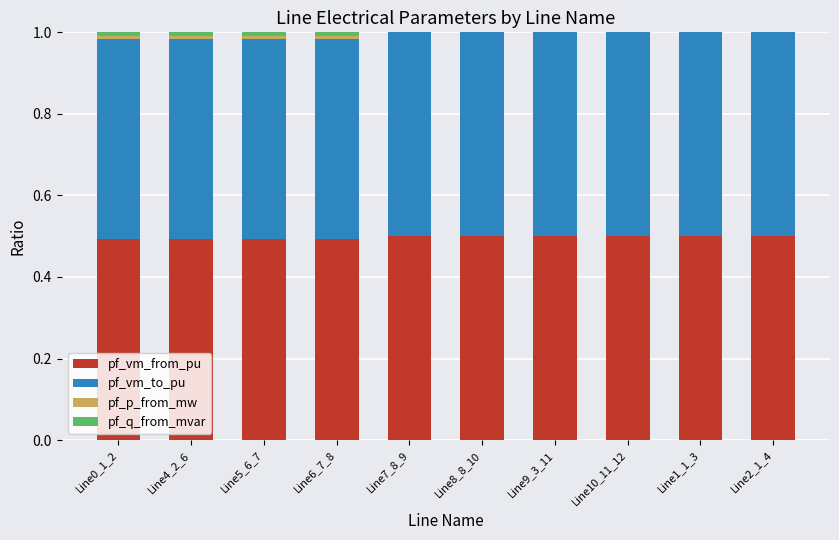

The pf_vm_from_pu series shows 0.3 at Line8_8_10. True or false?

False